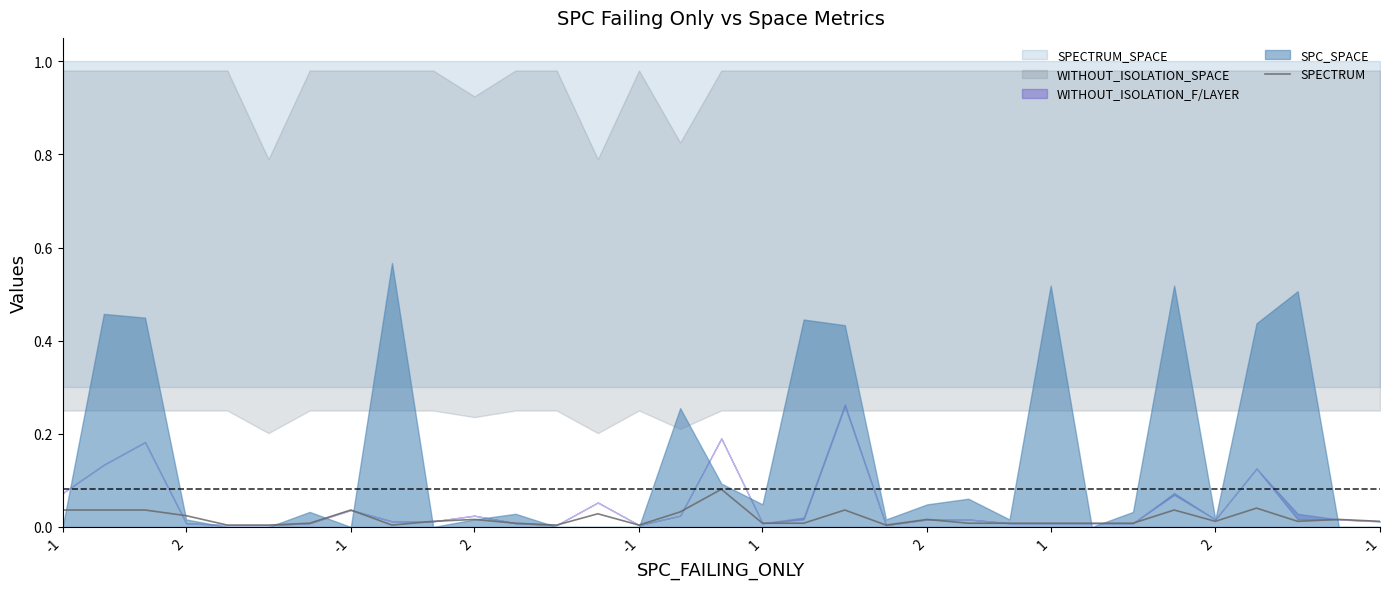

How many interior local peaks (higher than both neighbors) does the data have?

9